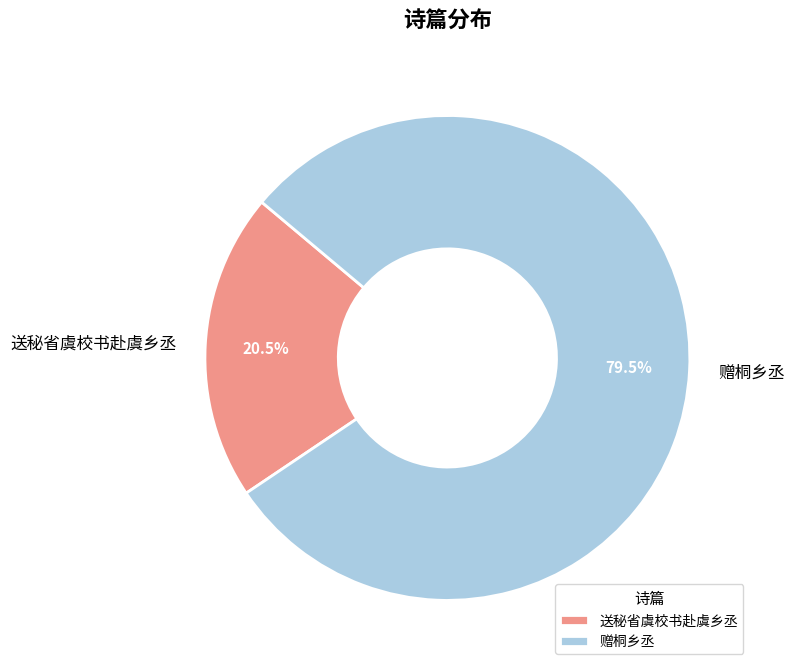

Count the number of slices in the pie.

2